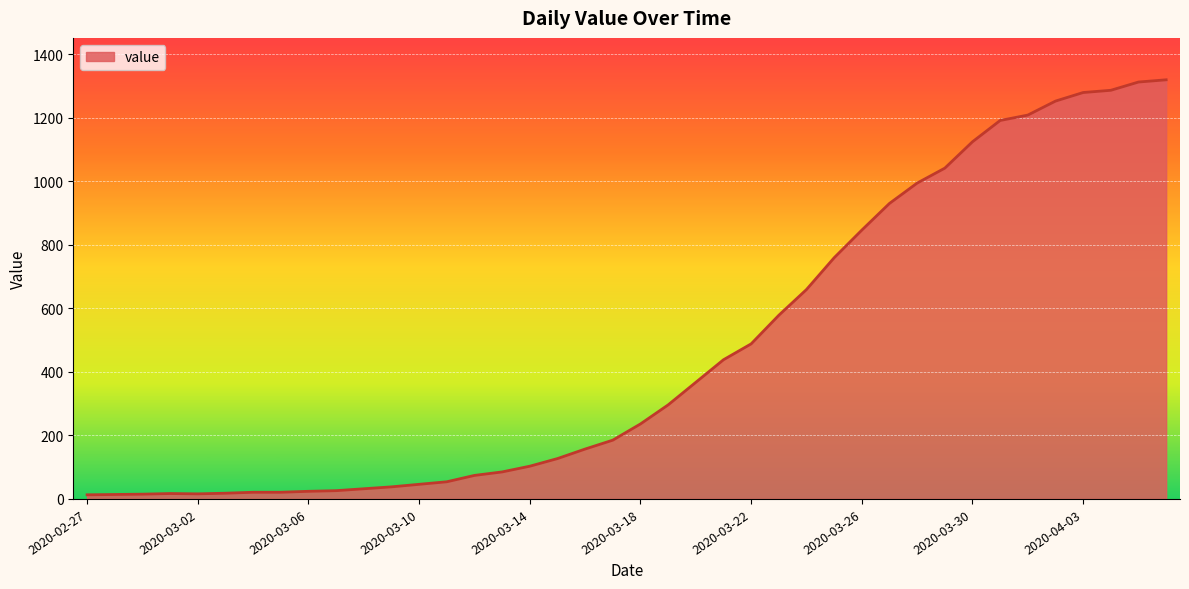

What is the difference between the maximum and minimum values?

1306